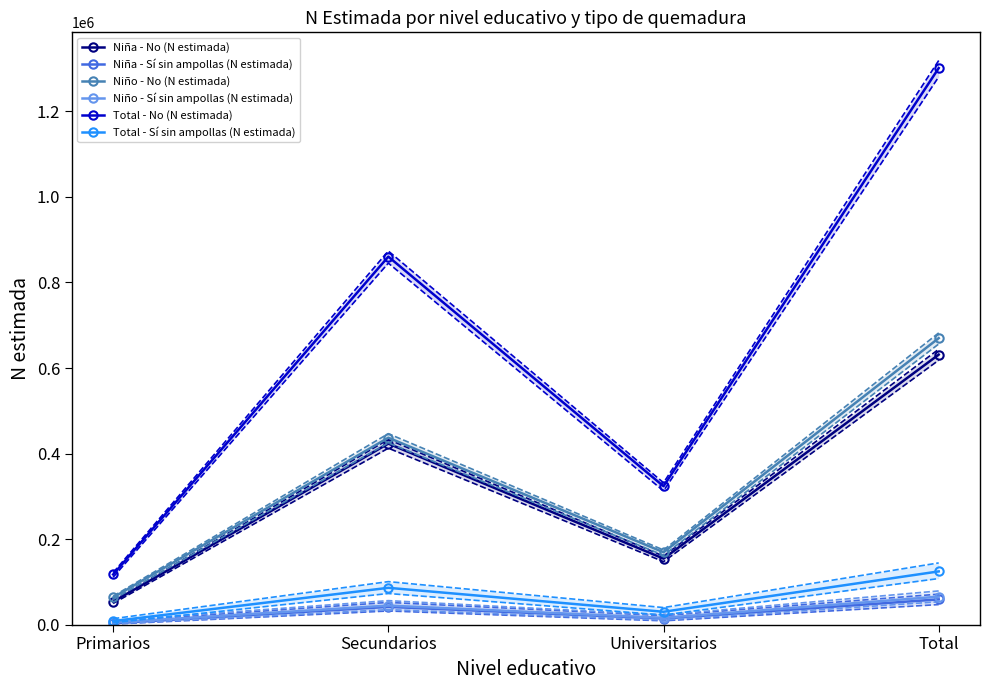

What position from the right is Universitarios?

2